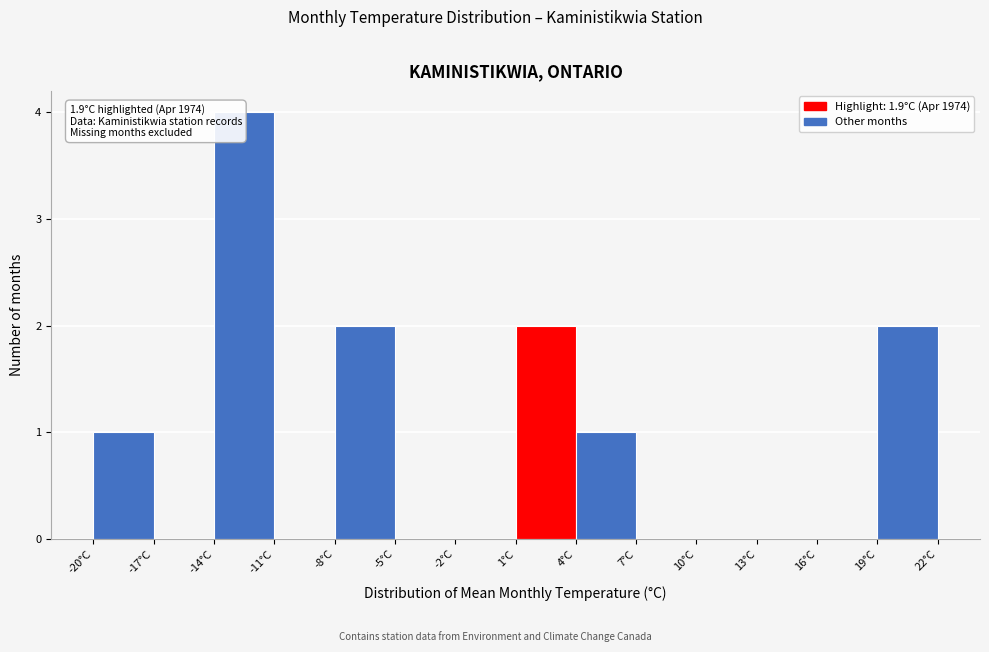

Over which range of the x-axis is the bar tallest?

-14 to -11